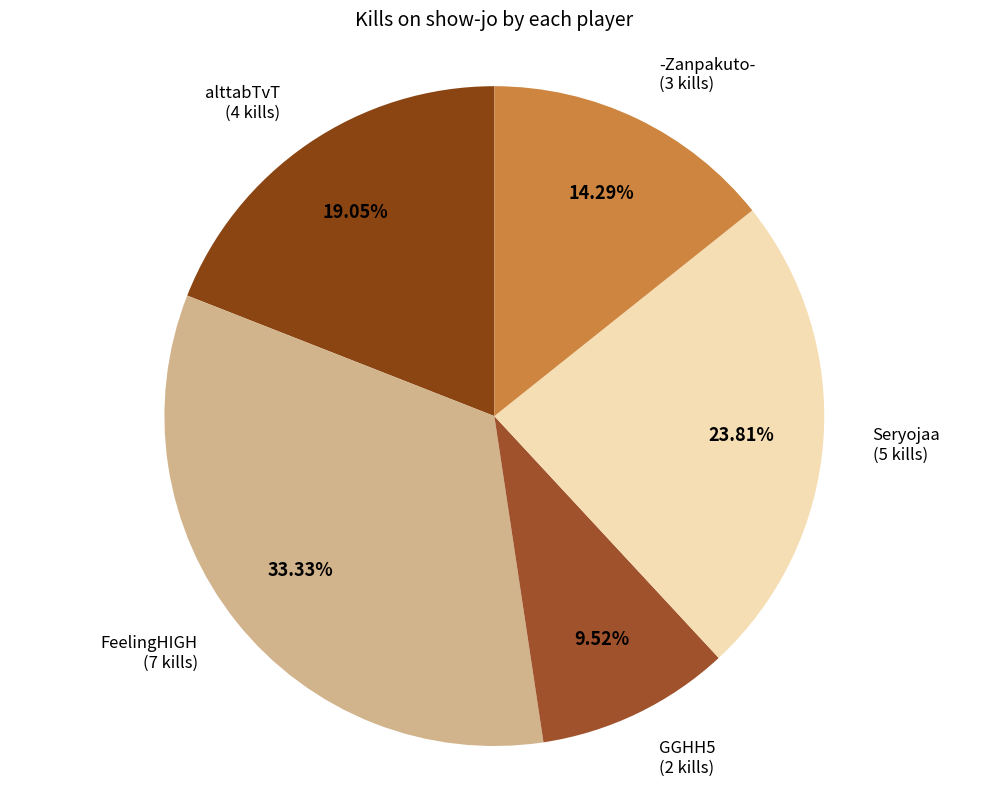

Does FeelingHIGH account for over 50% of the chart?

No